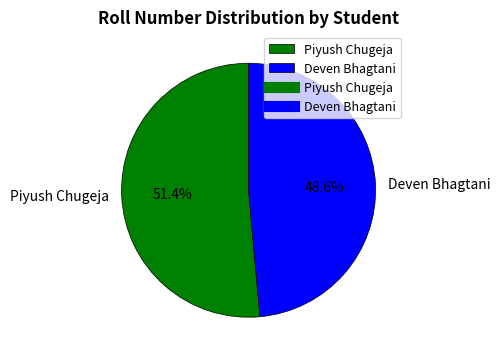

Is there a majority slice in this chart?

Yes